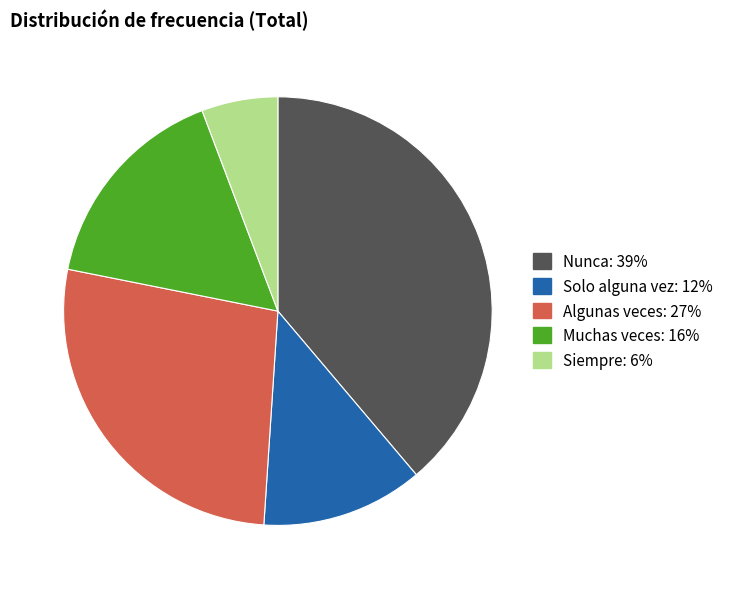

Do Nunca and Solo alguna vez together represent more than half of the pie?

Yes